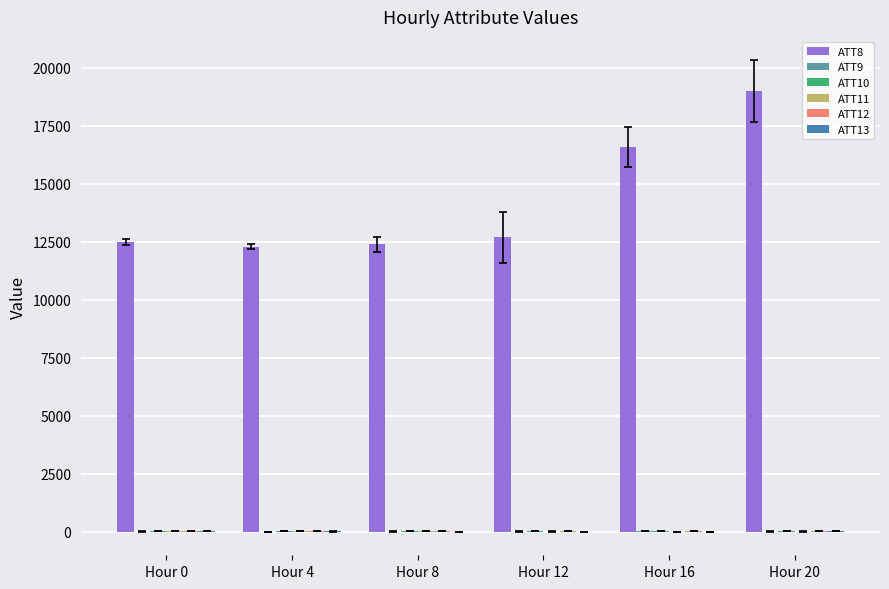

What is the maximum value shown in the chart?

19000.0